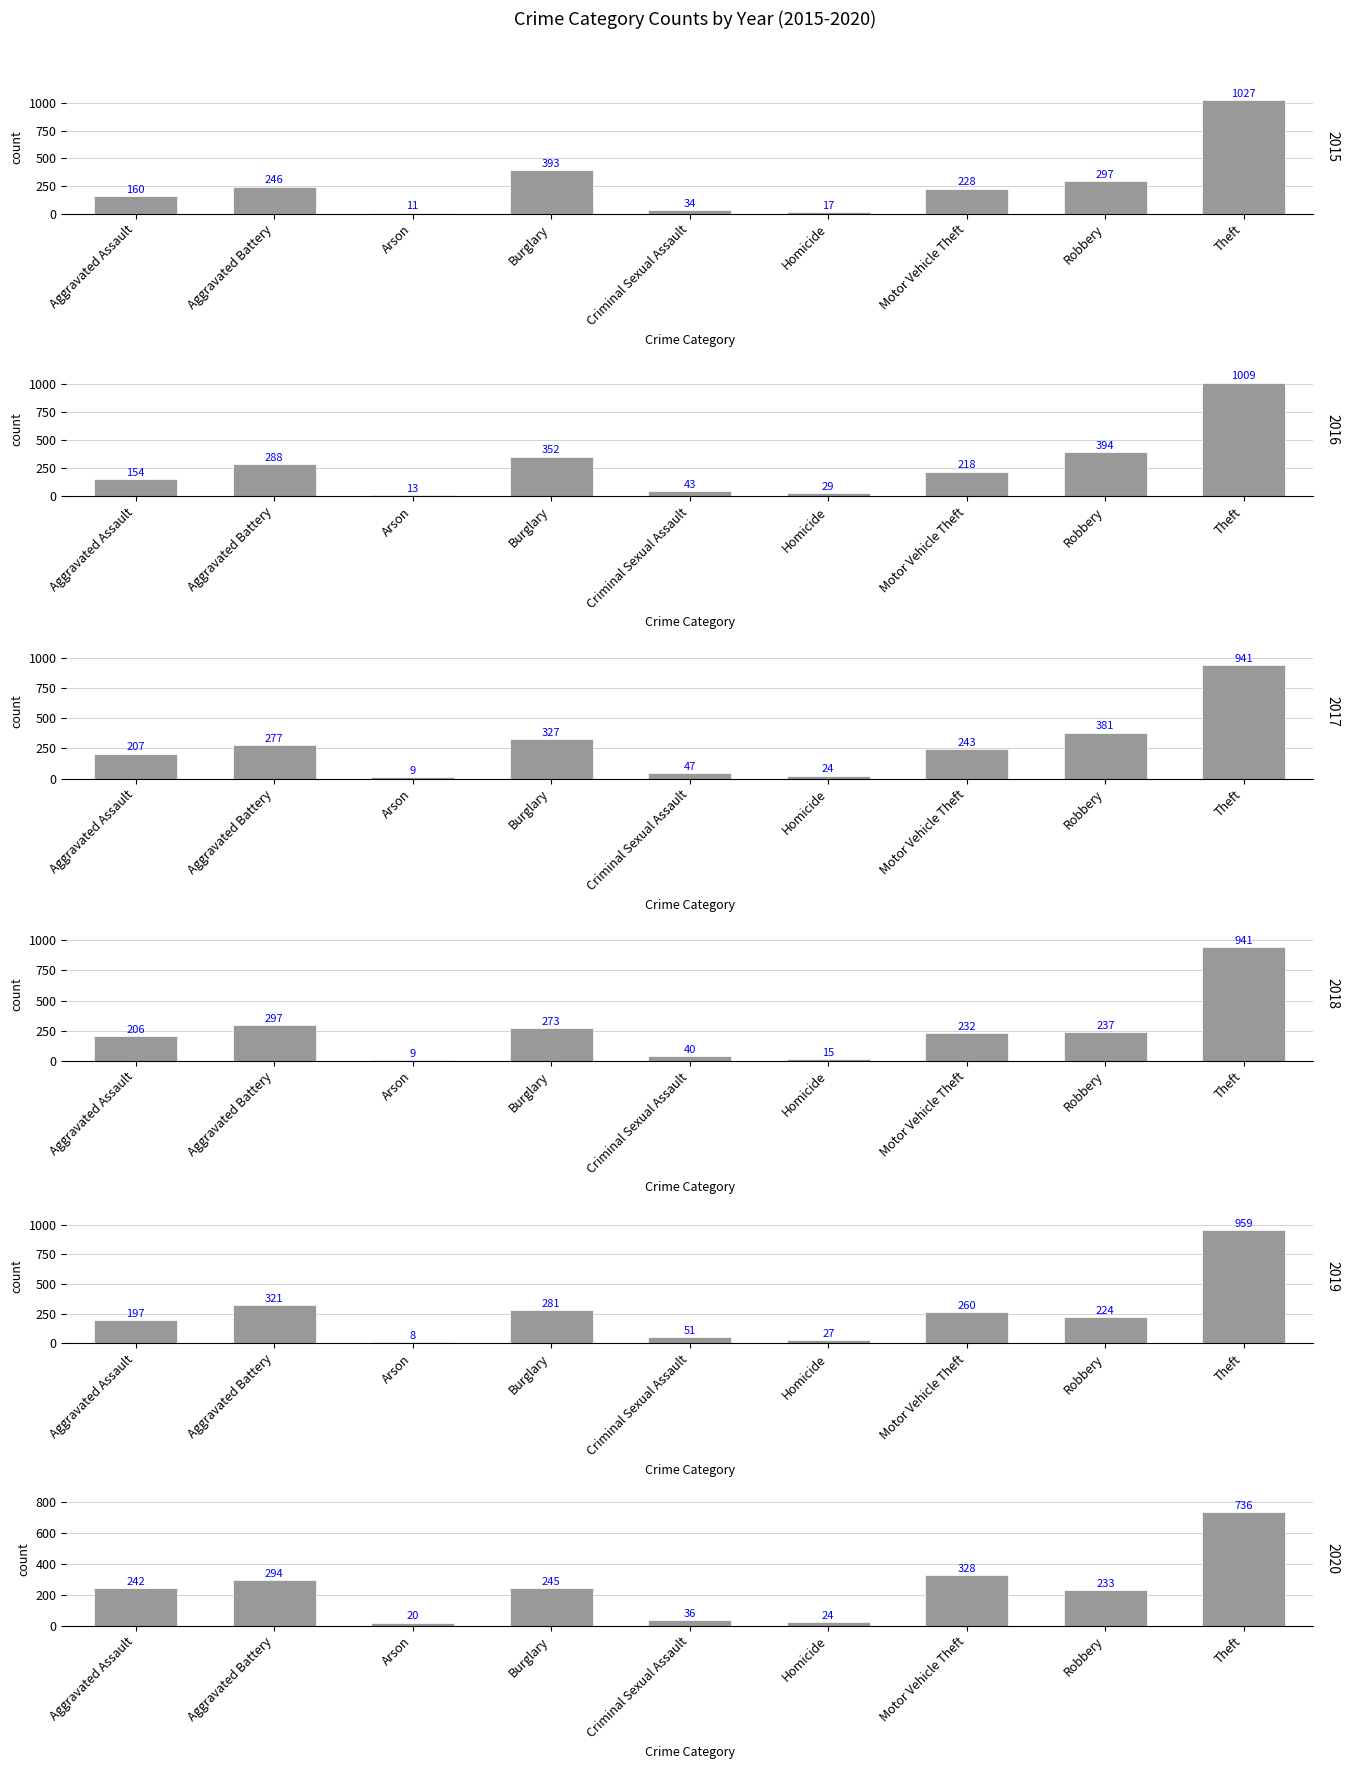

Which series has the largest range (max minus min)?

2015